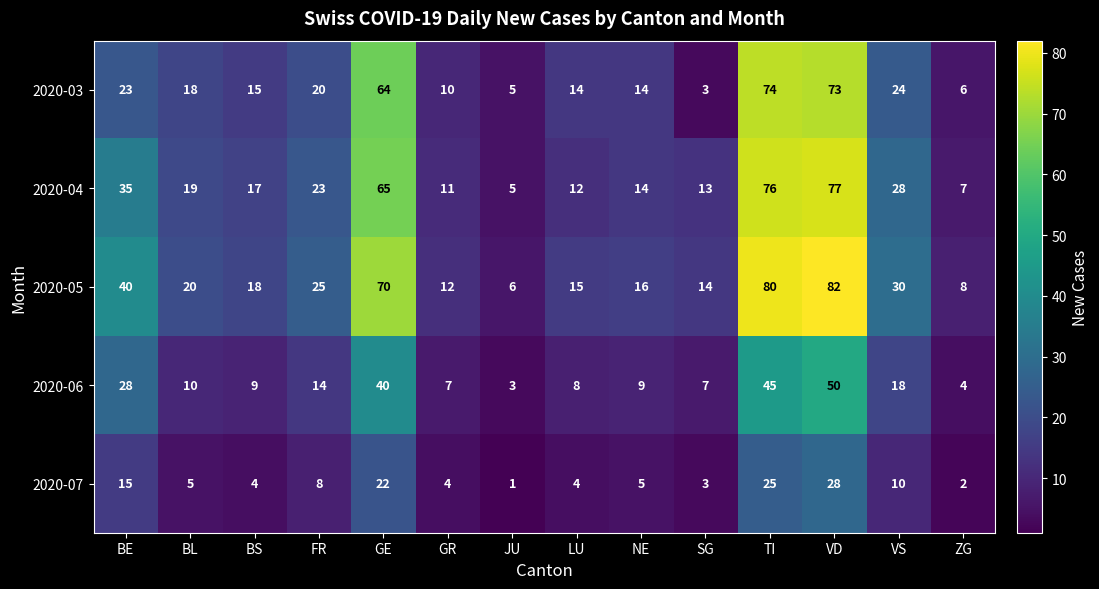

Which series has the largest total across all categories?

2020-05